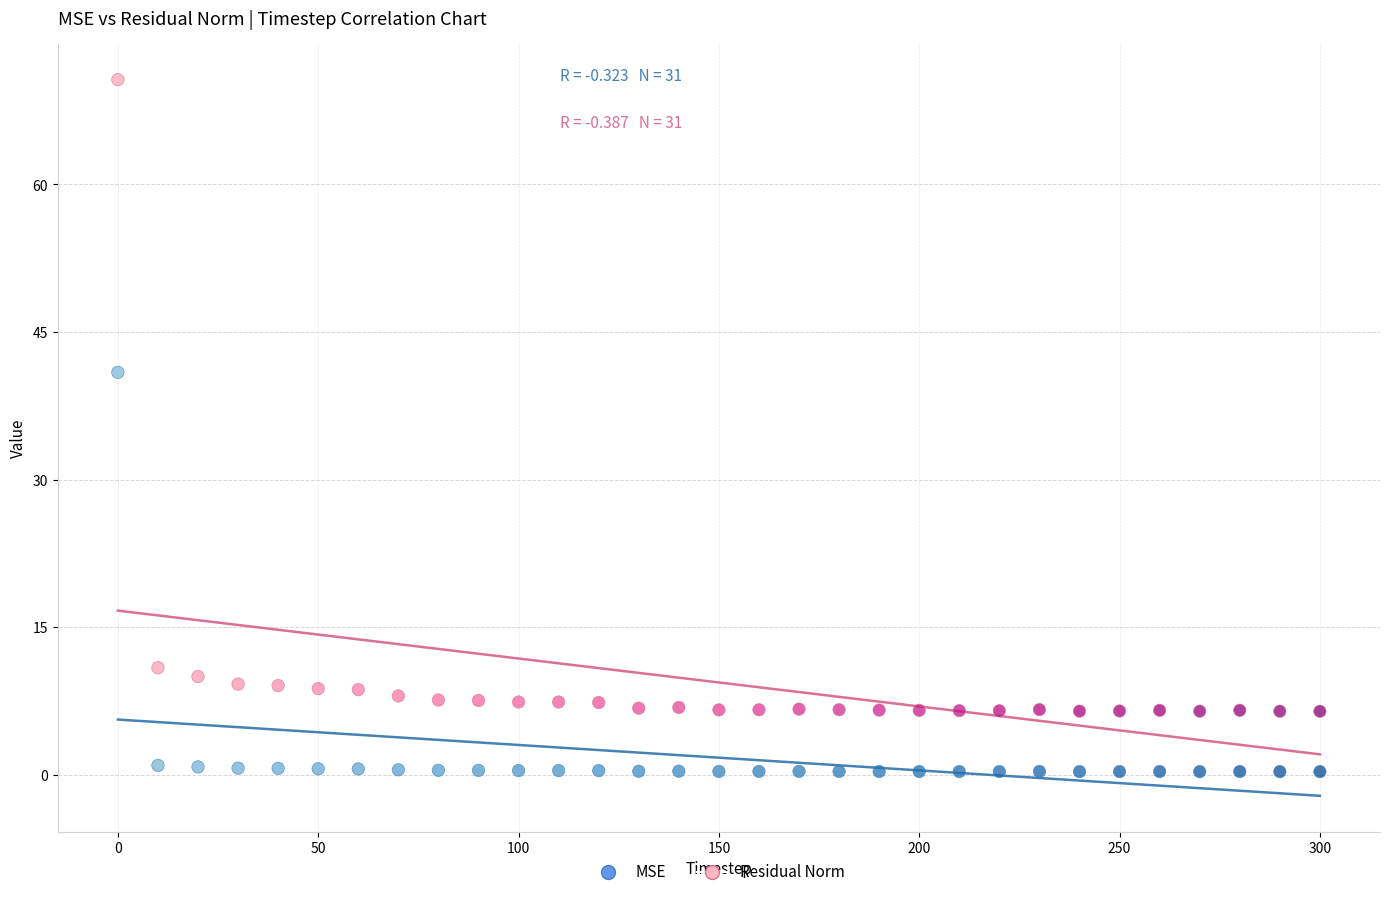

Which series contains the highest Y value?

Residual Norm